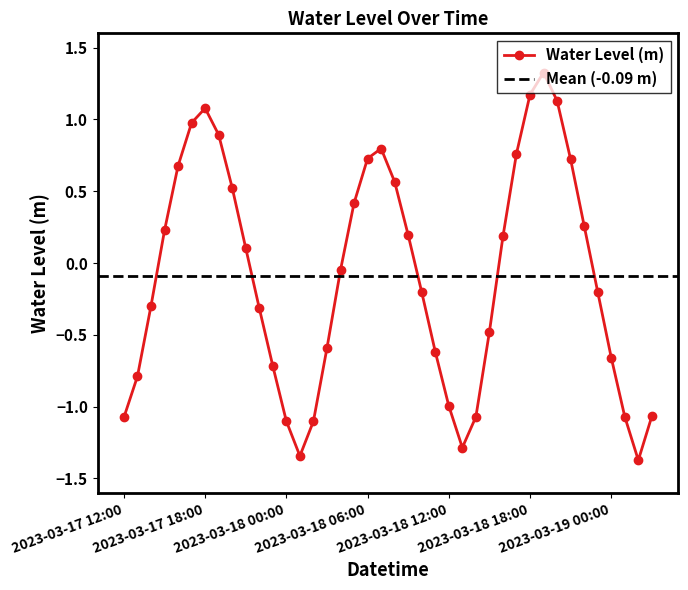

At which label is the value closest to 0?

2023-03-18 04:00